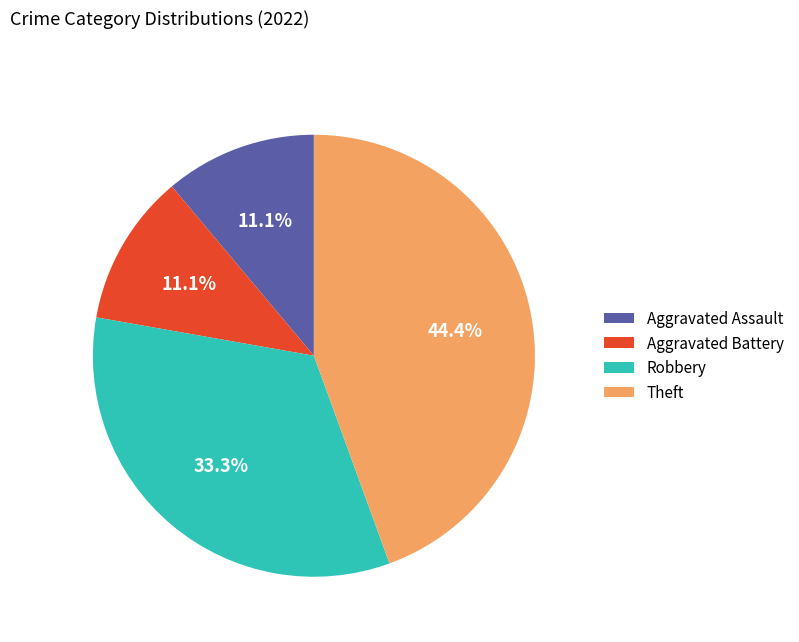

What percentage is the Robbery slice, to the nearest percent?

33%